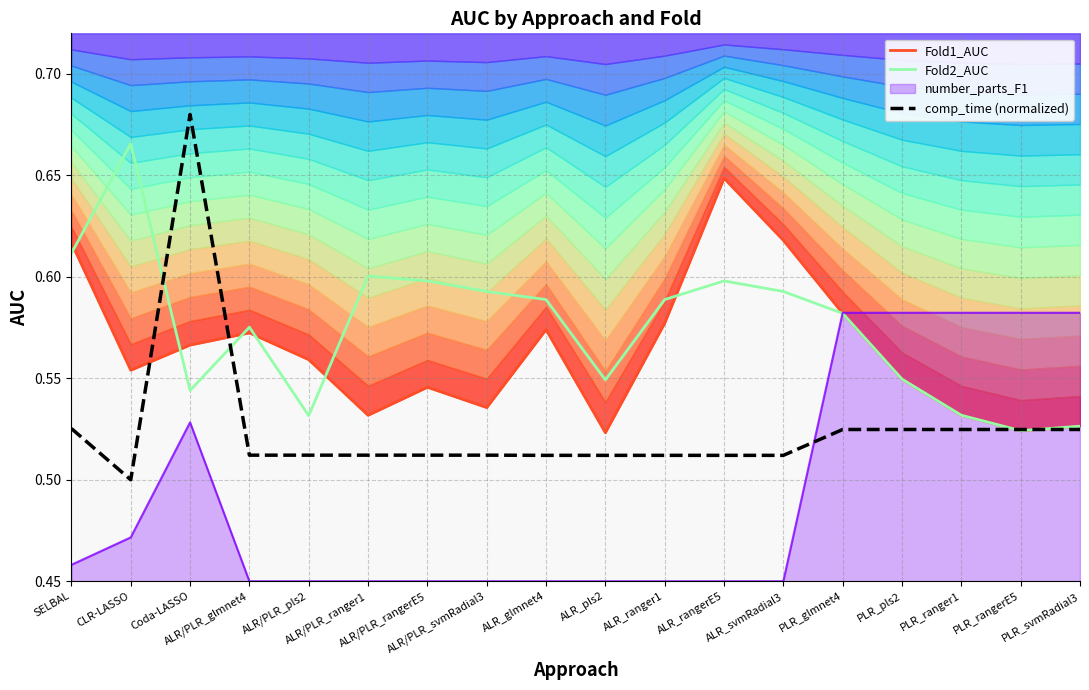

How many times do Fold1_AUC and comp_time (normalized) cross each other?

4